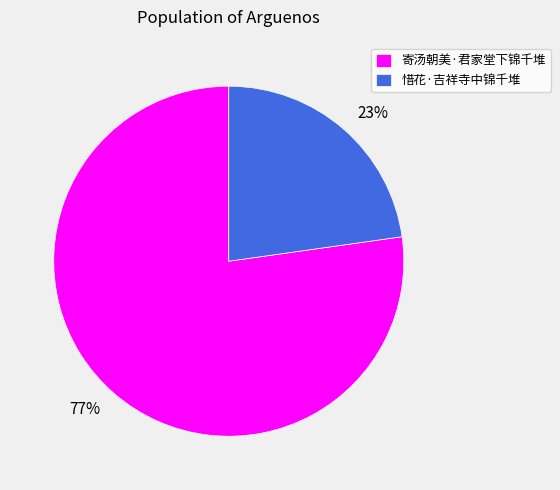

How many segments does this pie chart have?

2